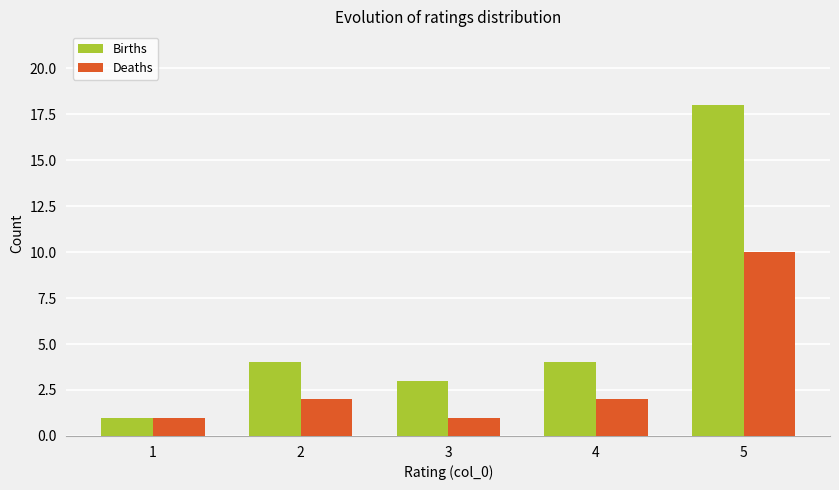

Between 1 and 4, which series saw the biggest shift?

Births